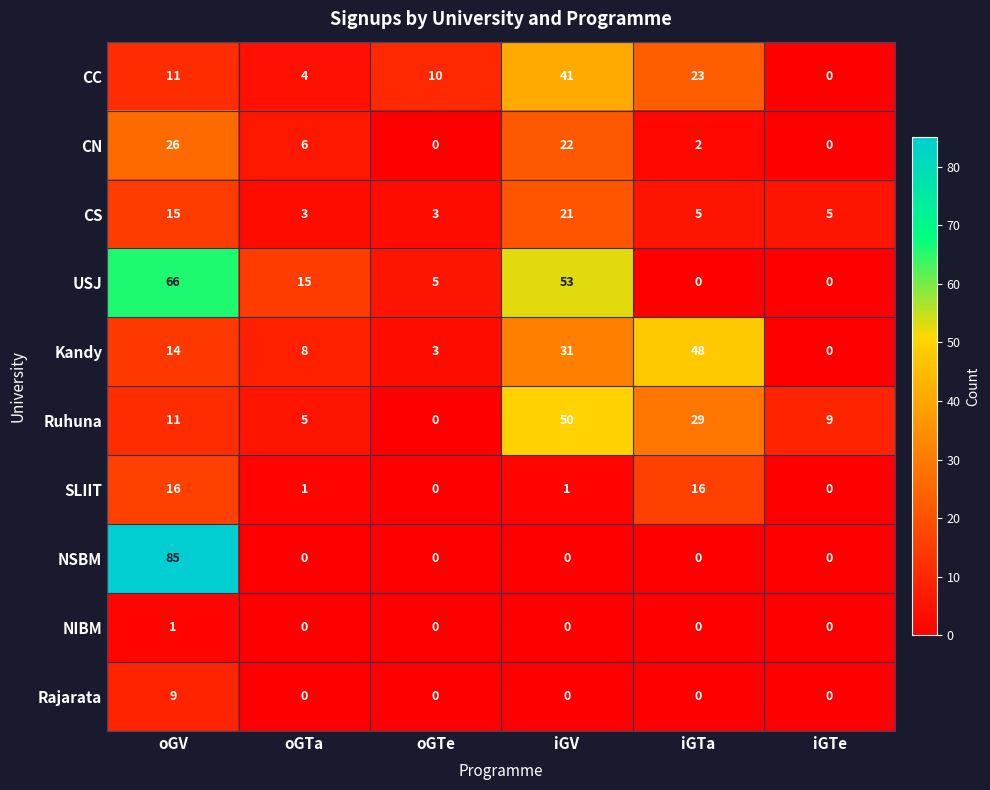

What is the difference between the second highest and minimum values in the Ruhuna series?

29